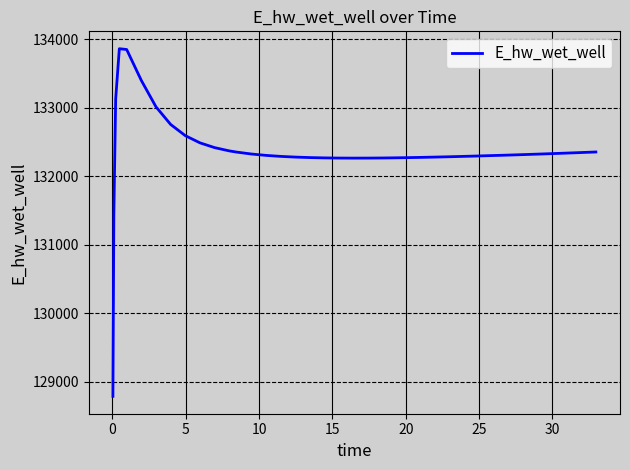

What is the minimum value shown in the chart?

128784.5